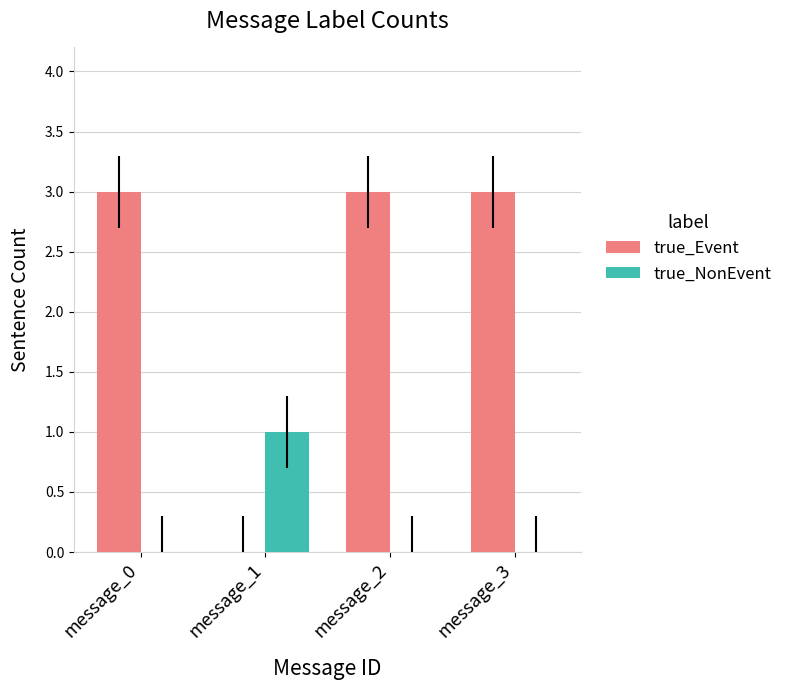

How many groups of bars are there?

4